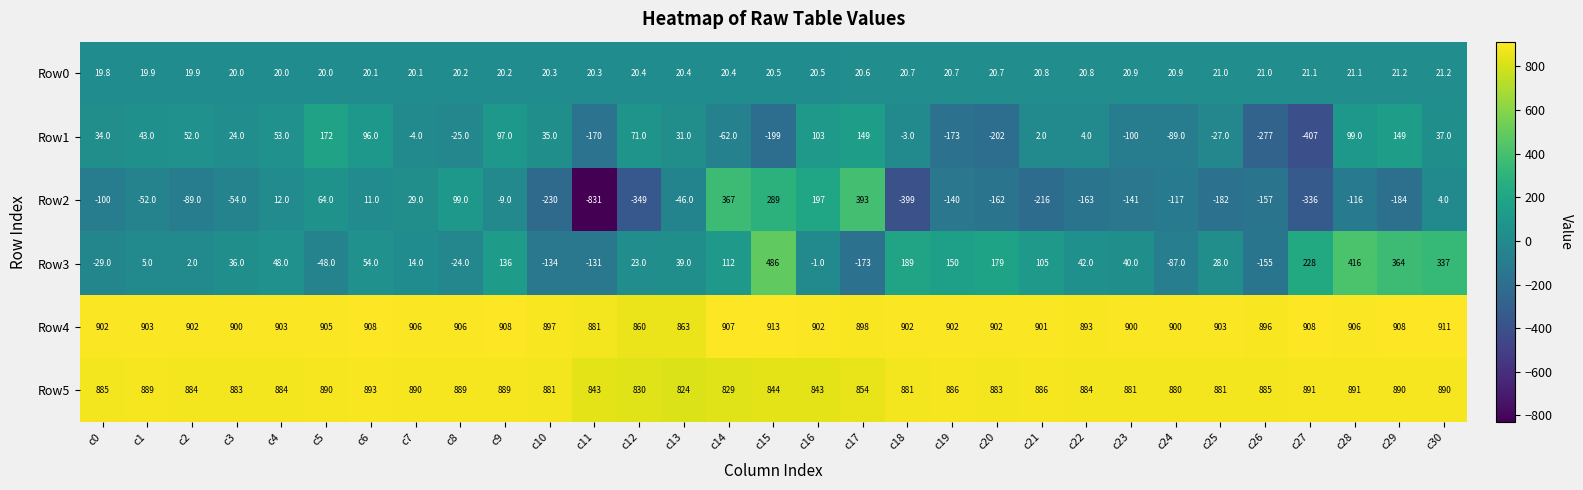

True or false: Row5 has a value of 884.0 at c22.

True